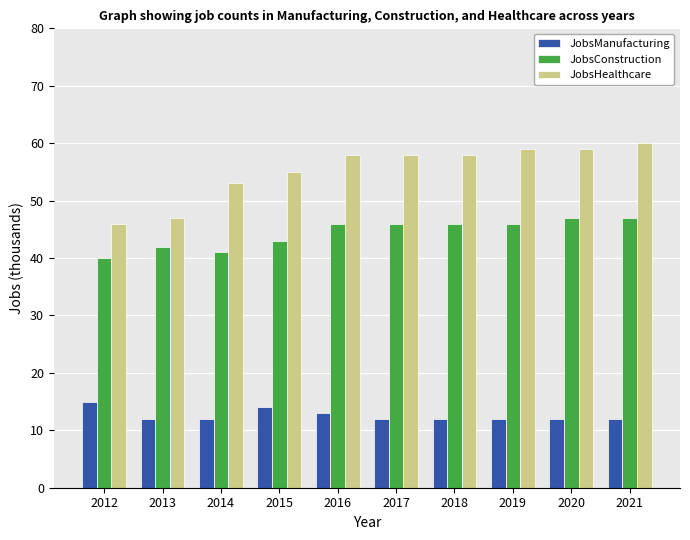

Does the chart contain stacked bars?

No